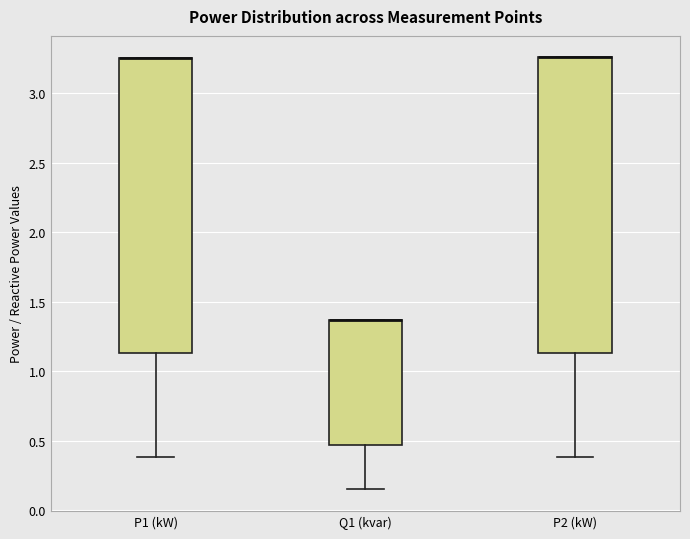

Reading left to right, transcribe this box plot: for each box, give where its median line is, the range the box spans, and where its two whiskers end, as read against the y-axis. The values are not printed on the chart, so give them approximately, as read against the axis.

P1 (kW): median 3.25 (drawn on the box's upper edge), box 1.15 to 3.25, whiskers 0.40 to 3.25
Q1 (kvar): median 1.35 (drawn on the box's upper edge), box 0.45 to 1.35, whiskers 0.15 to 1.35
P2 (kW): median 3.25 (drawn on the box's upper edge), box 1.15 to 3.25, whiskers 0.40 to 3.25